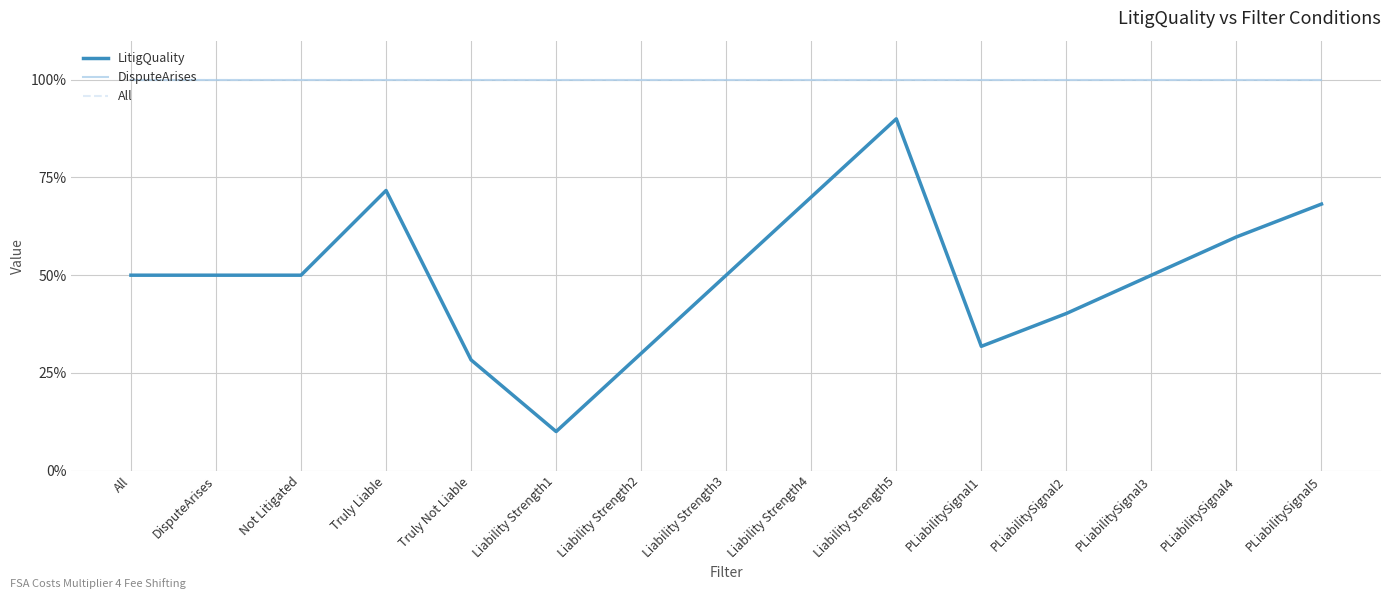

List the labels in order of LitigQuality value, smallest first.

Liability Strength1, Truly Not Liable, Liability Strength2, PLiabilitySignal1, PLiabilitySignal2, PLiabilitySignal3, All, DisputeArises, Not Litigated, Liability Strength3, PLiabilitySignal4, PLiabilitySignal5, Liability Strength4, Truly Liable, Liability Strength5